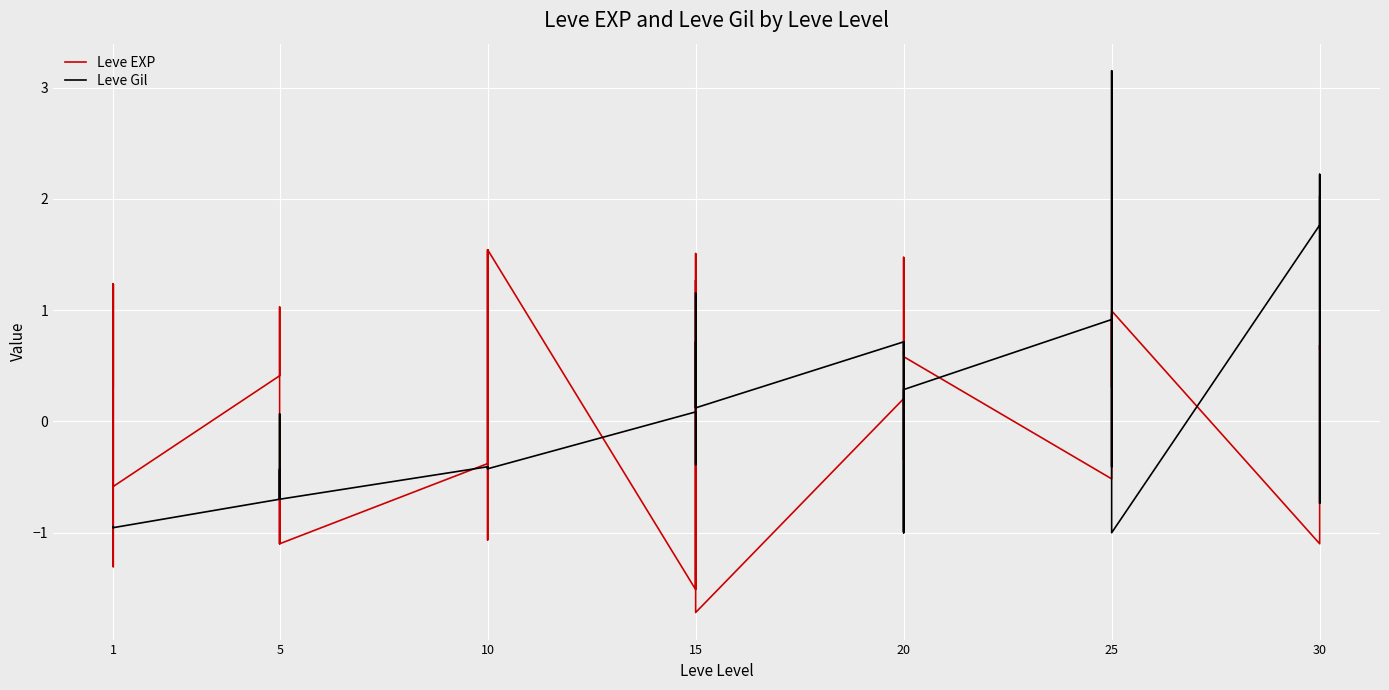

At which label does Leve EXP first exceed 0?

1